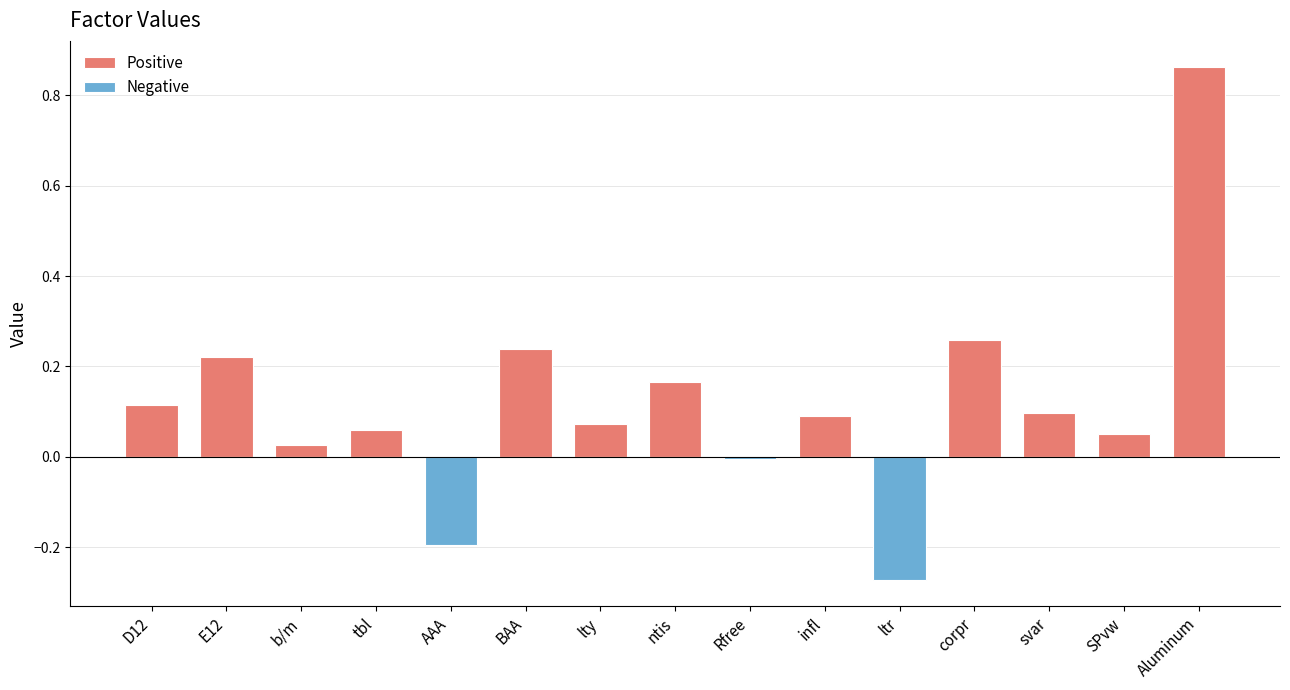

Is the value of Negative at AAA greater than the value of Positive at SPvw?

No